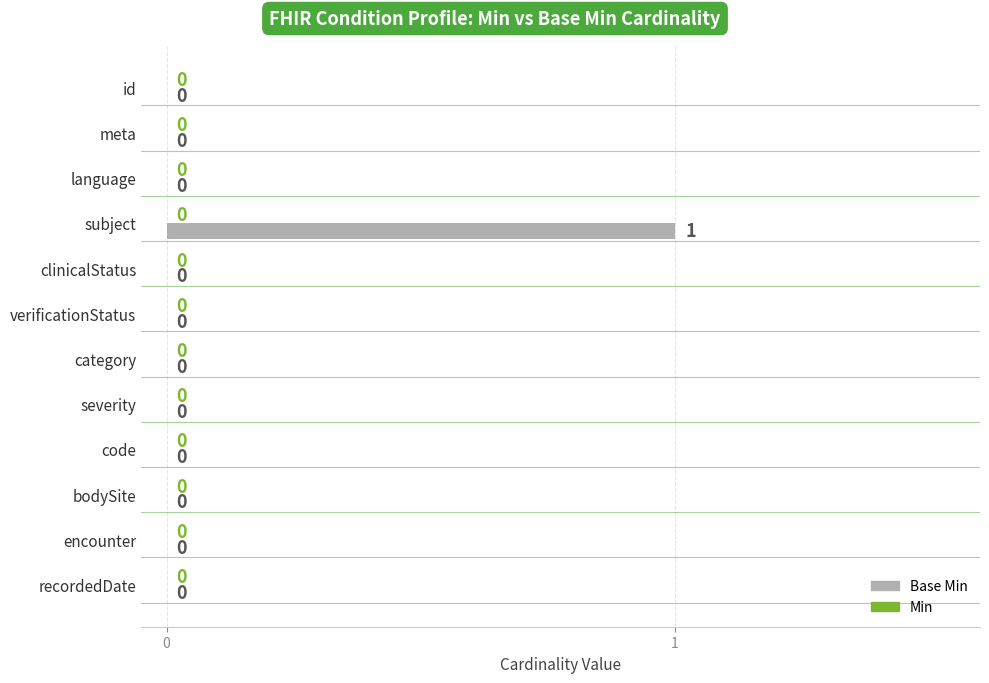

How many values are between 0 and 1?

12